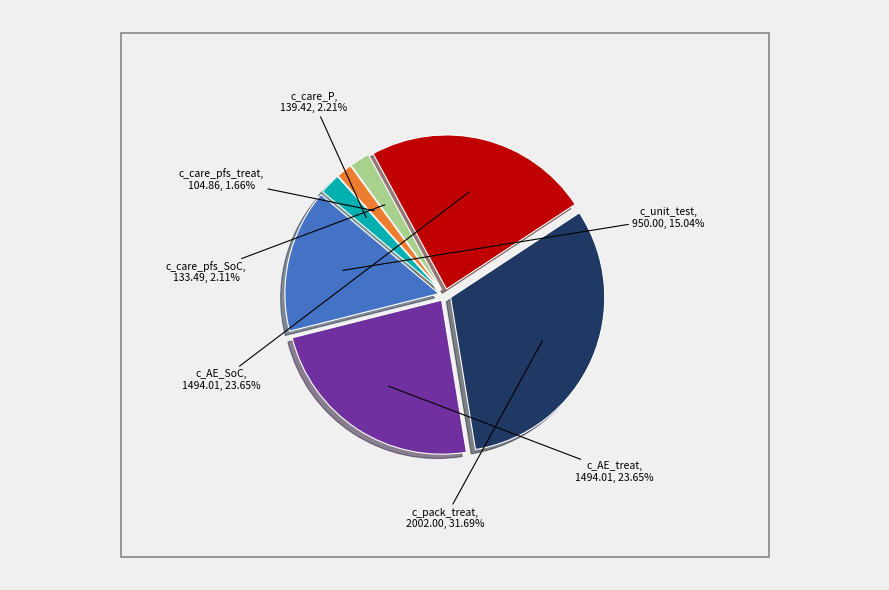

Is there a majority slice in this chart?

No